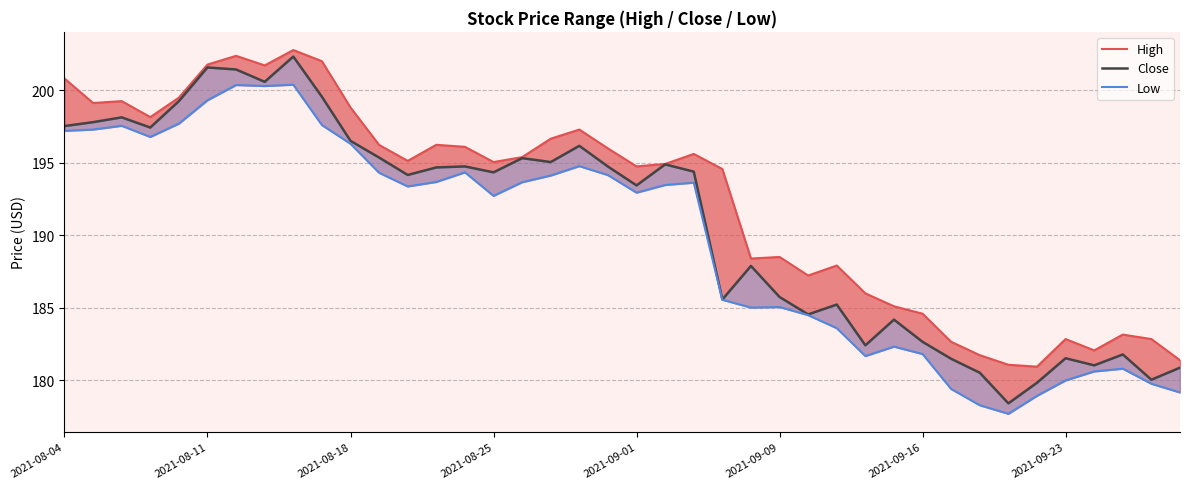

What is the sum of the Close values at 10 and 23?

382.1